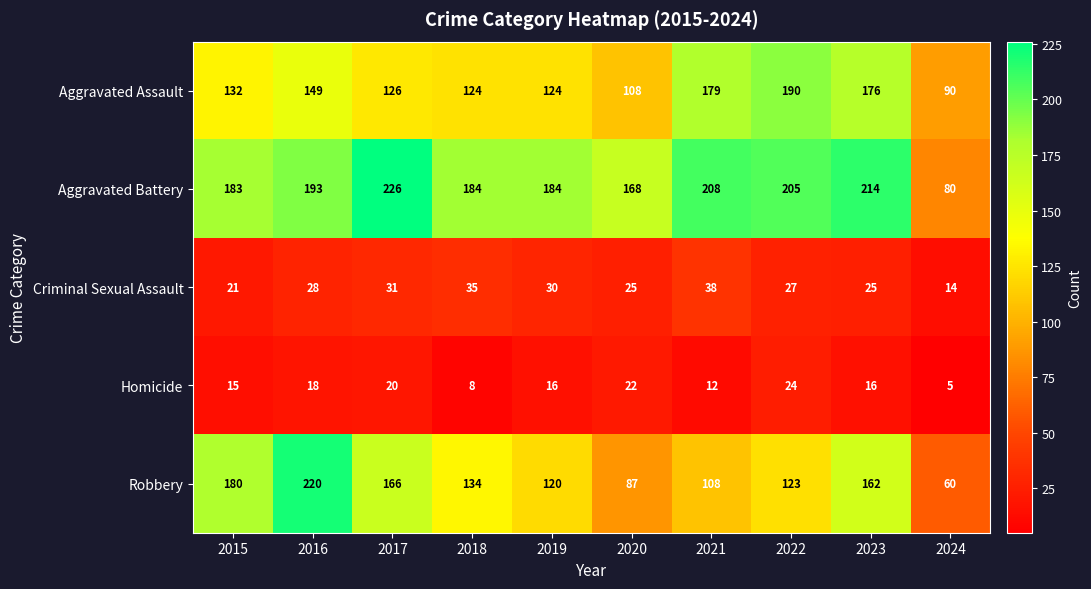

True or false: Robbery has a value of 76 at 2022.

False